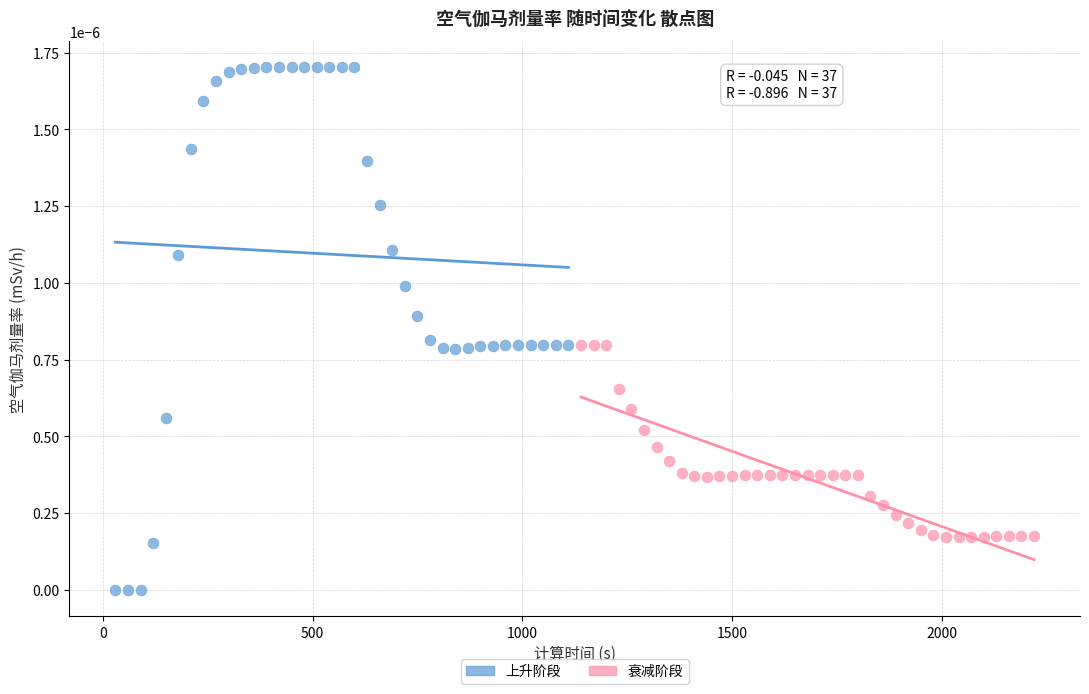

Which series reaches the maximum Y coordinate?

上升阶段